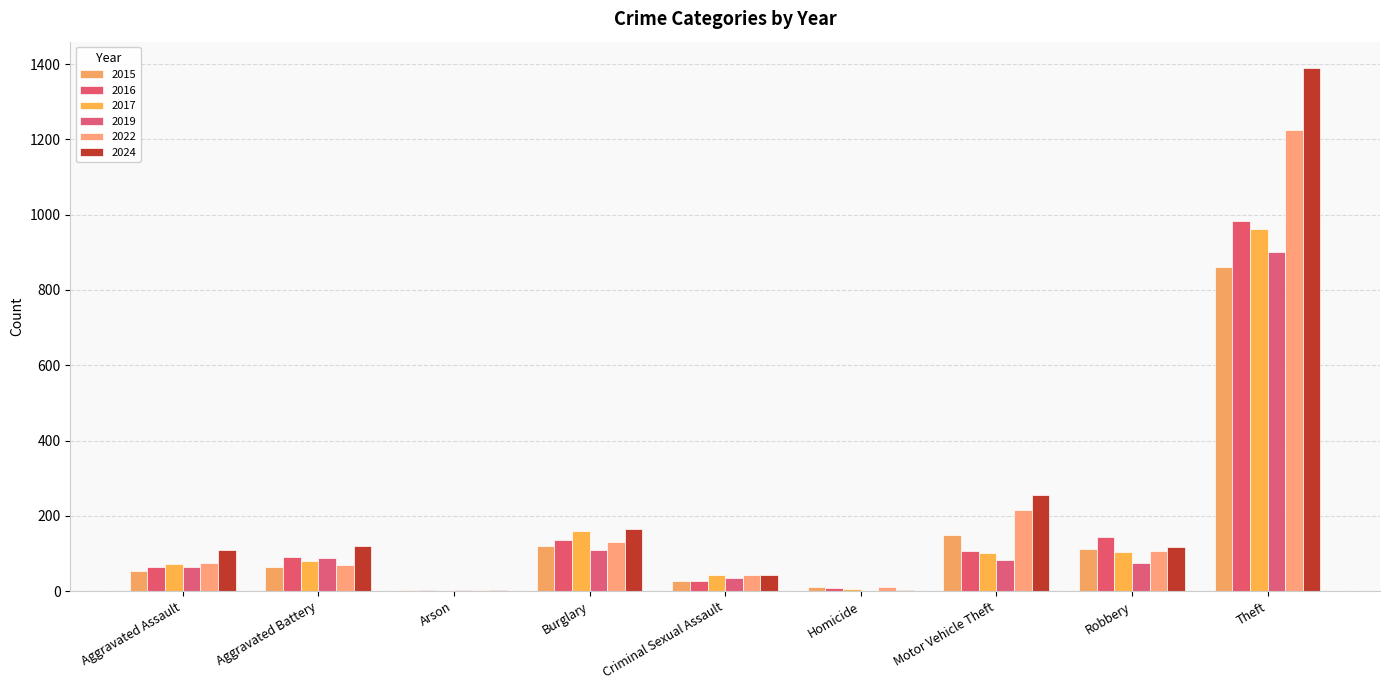

Which series has the largest total across all categories?

2024